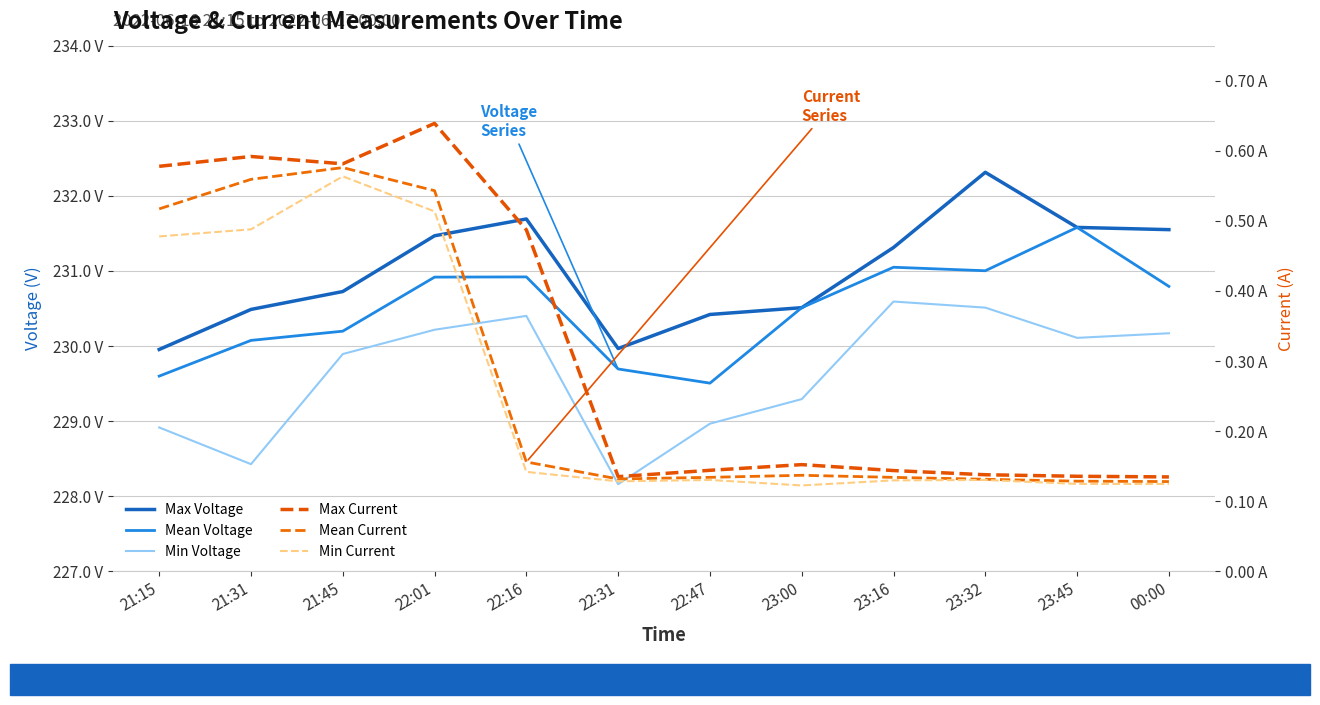

Rank the categories by Mean Current value from highest to lowest.

21:45, 21:31, 22:01, 21:15, 22:16, 23:00, 22:47, 23:16, 22:31, 23:32, 23:45, 00:00